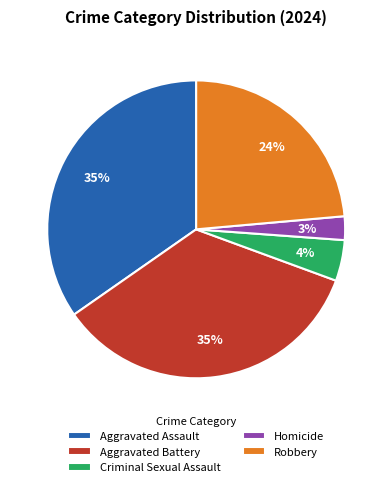

Which category has the smallest portion of the pie?

Homicide